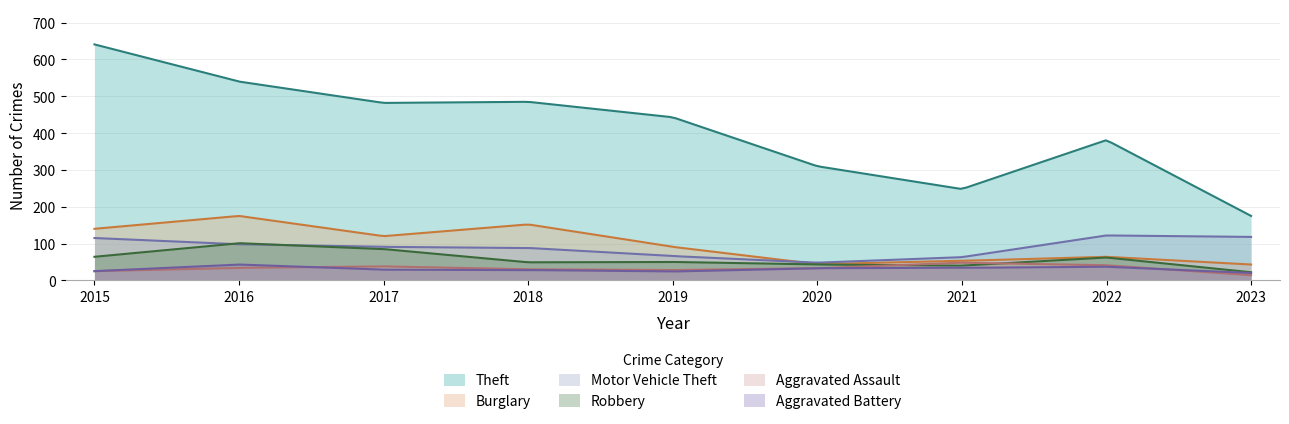

How many data points in Burglary are above 91?

4